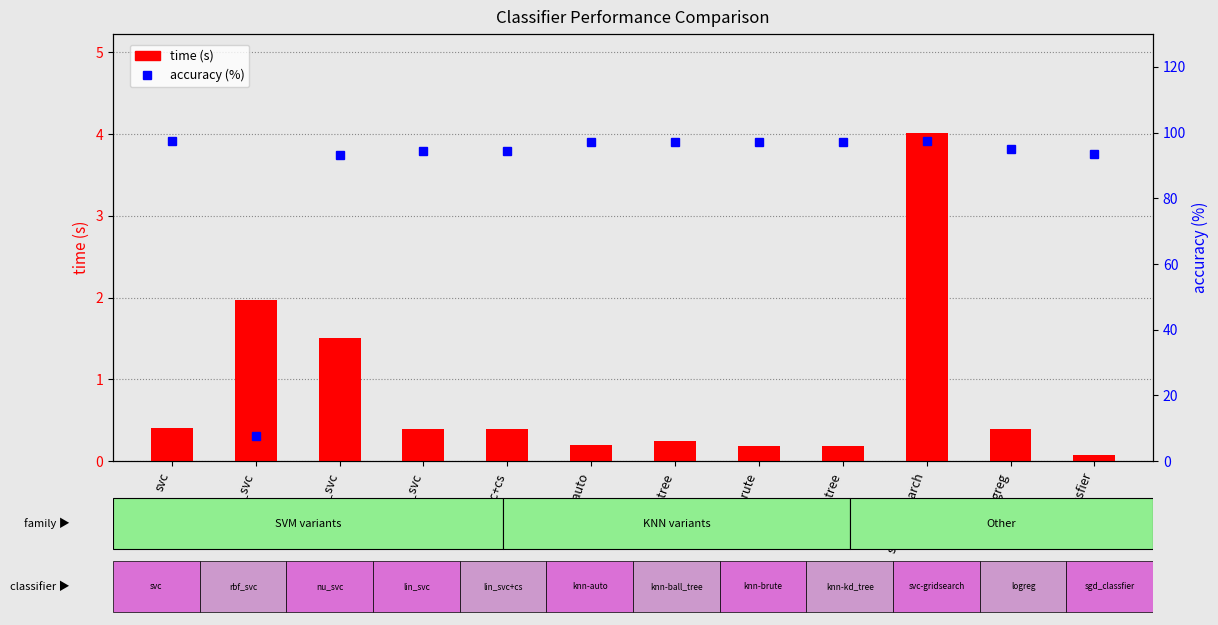

Which series has the largest total across all categories?

accuracy